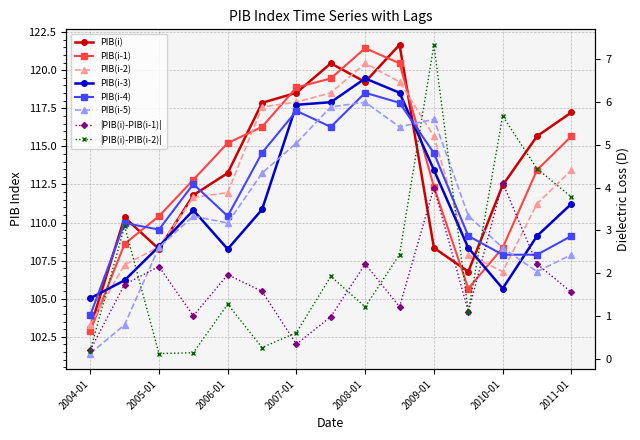

At which label is PIB(i-1) closest to 112?

2009-01